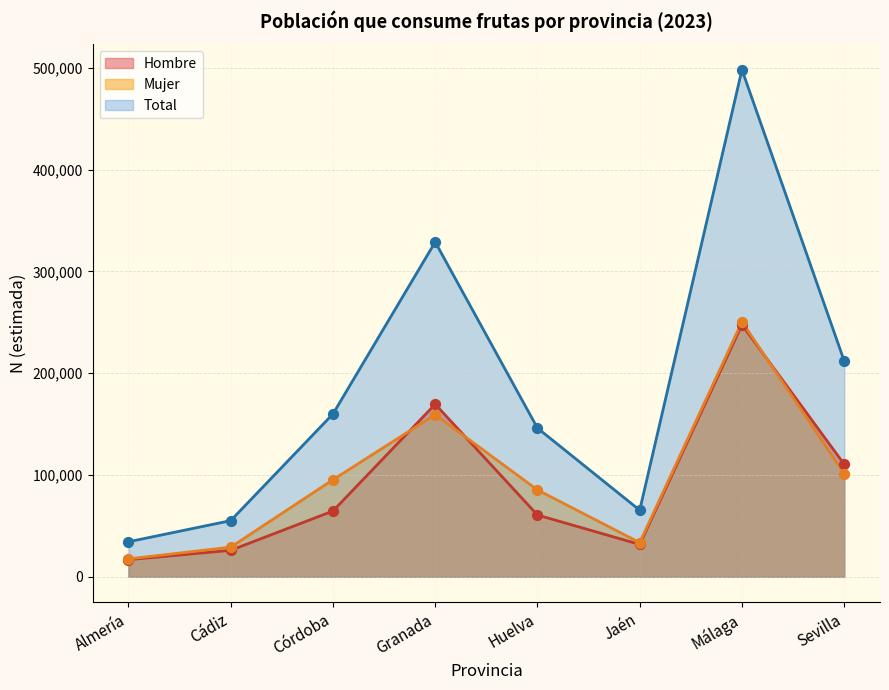

Which series contains the highest Y value?

Total